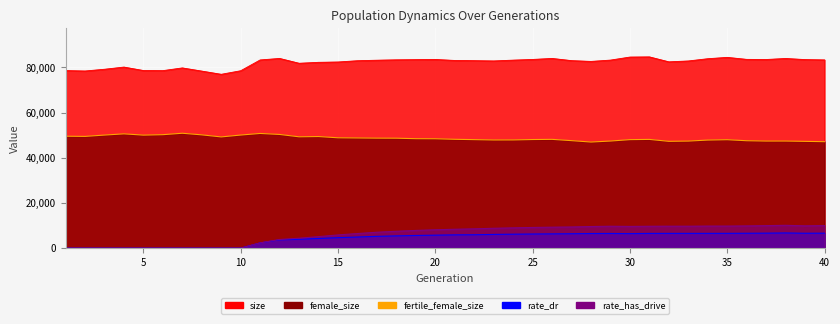

Rank the series at 15 from lowest to highest value.

rate_dr, rate_has_drive, female_size, size